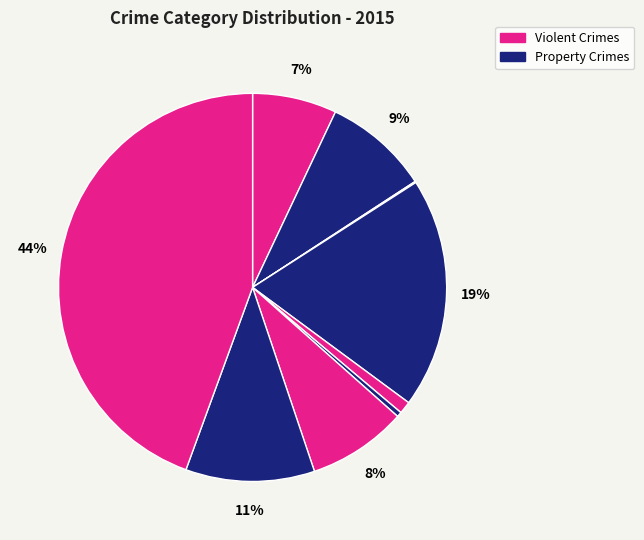

How many segments does this pie chart have?

9